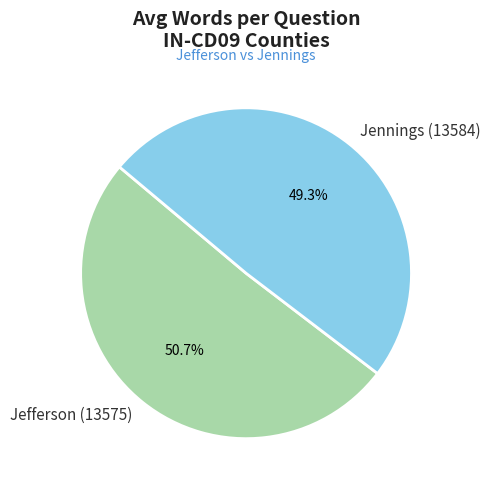

To the nearest percent, what is the difference between the largest and smallest slice percentages?

1%